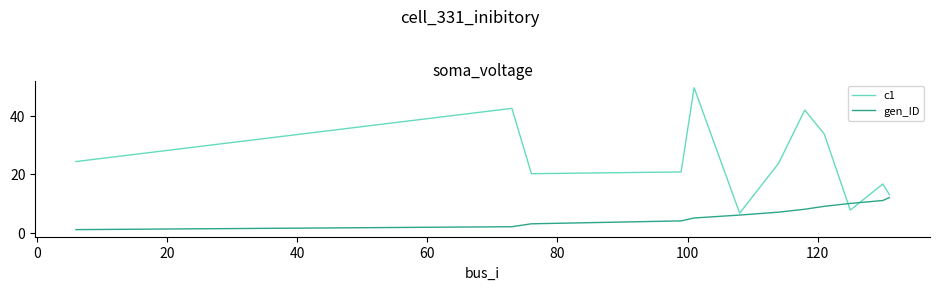

True or false: gen_ID and c1 cross at least once.

True